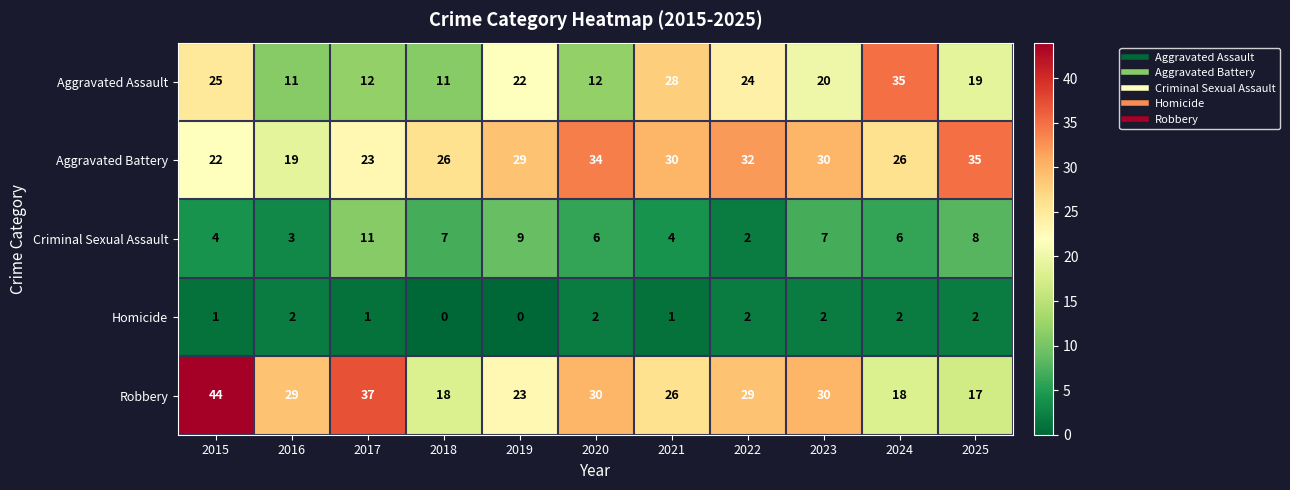

What value does the Criminal Sexual Assault series have at 2018?

7